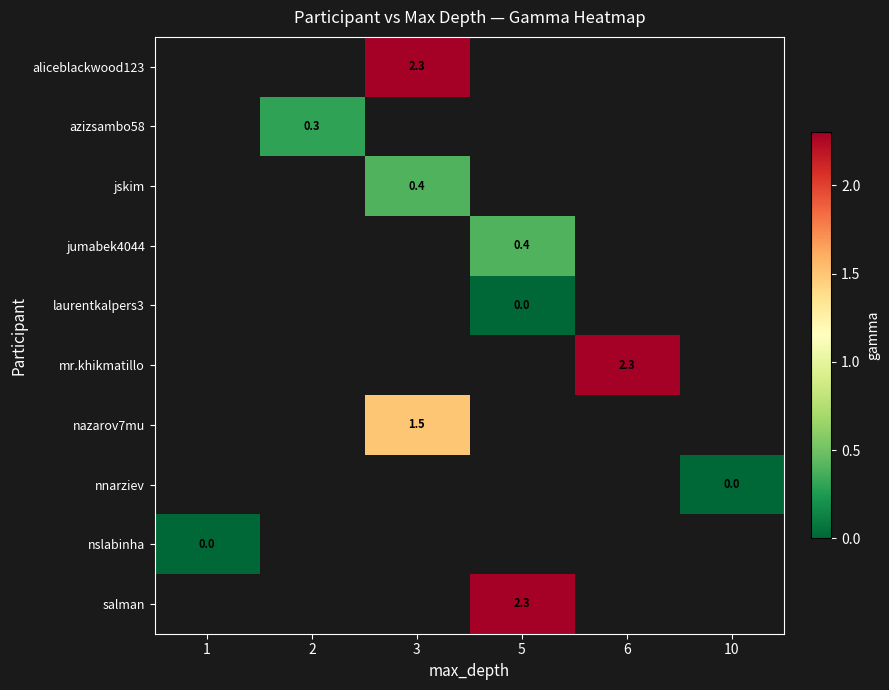

Is it true that mr.khikmatillo equals 1.5 at 6?

False